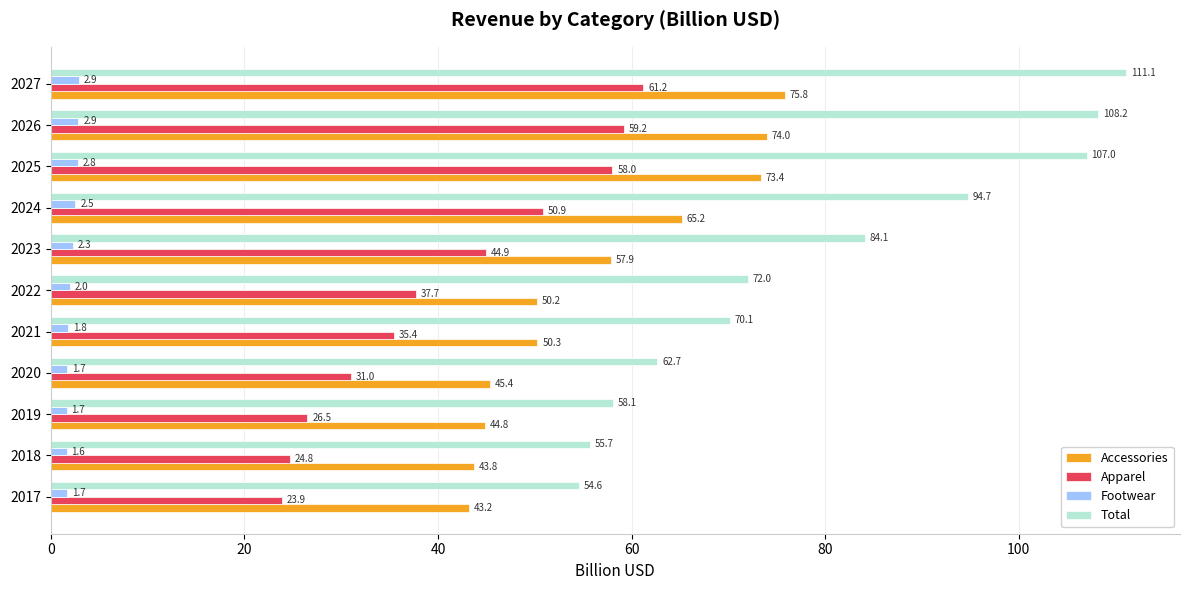

At which category is the sum across all series the highest?

2027